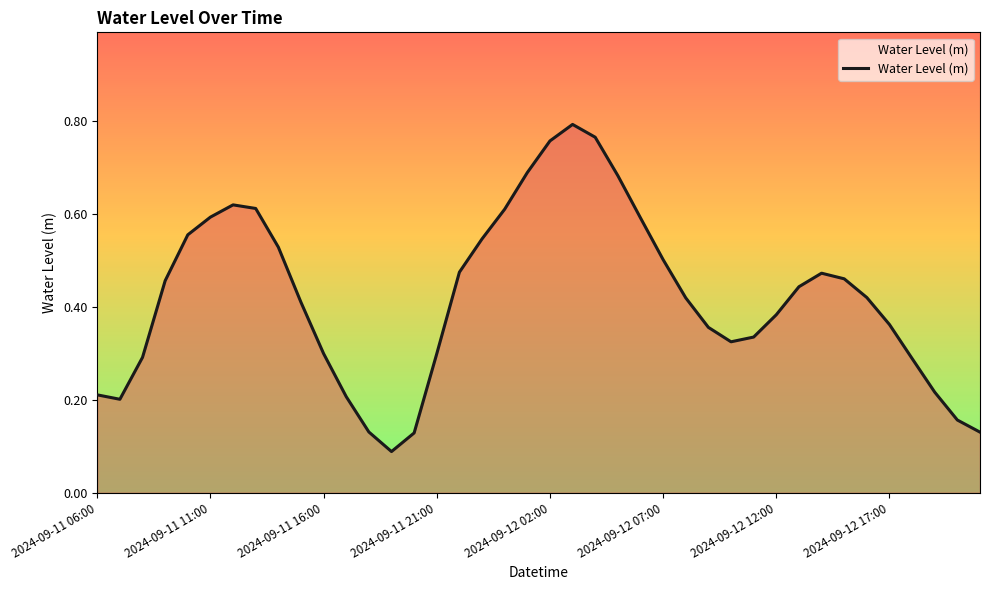

How many interior local peaks (higher than both neighbors) does the data have?

3